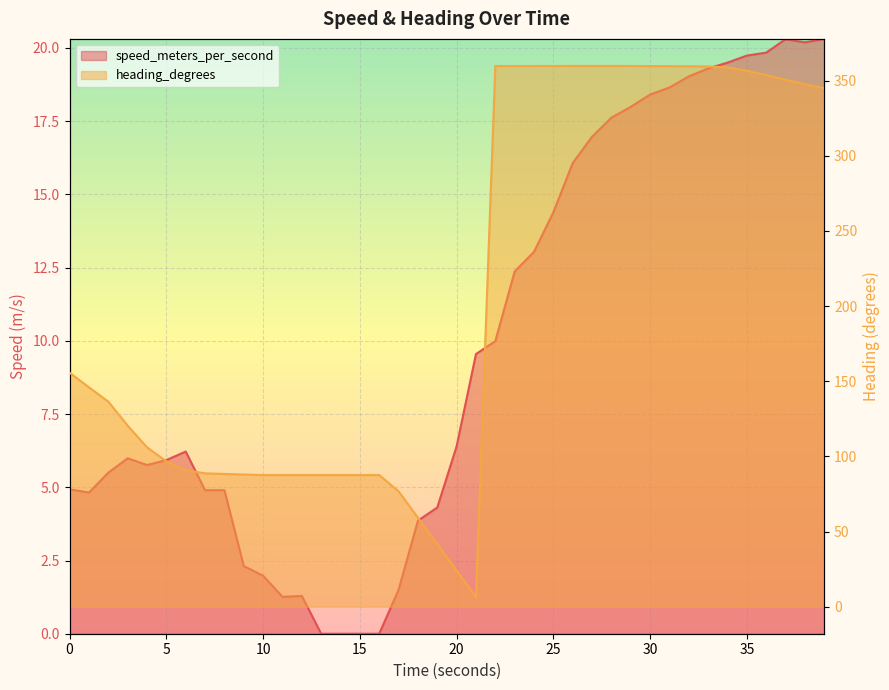

What is the sum of the speed_meters_per_second values at 33.999539852 and 6.999905586?

24.4